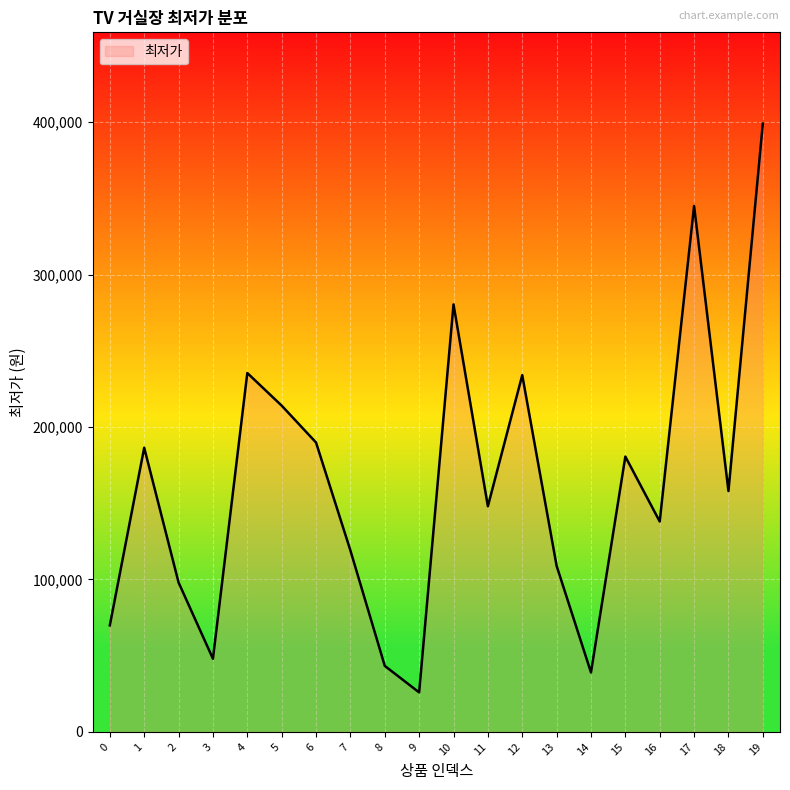

What is the difference between the maximum and minimum values?

373100